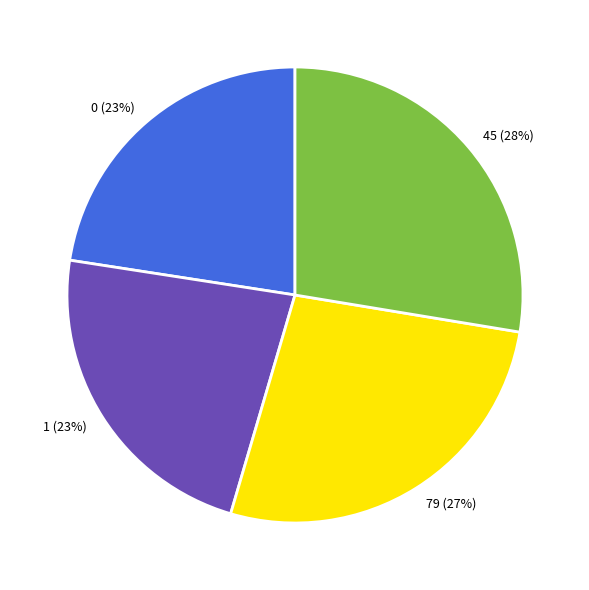

Is it true that 79 is 27% of the pie?

True